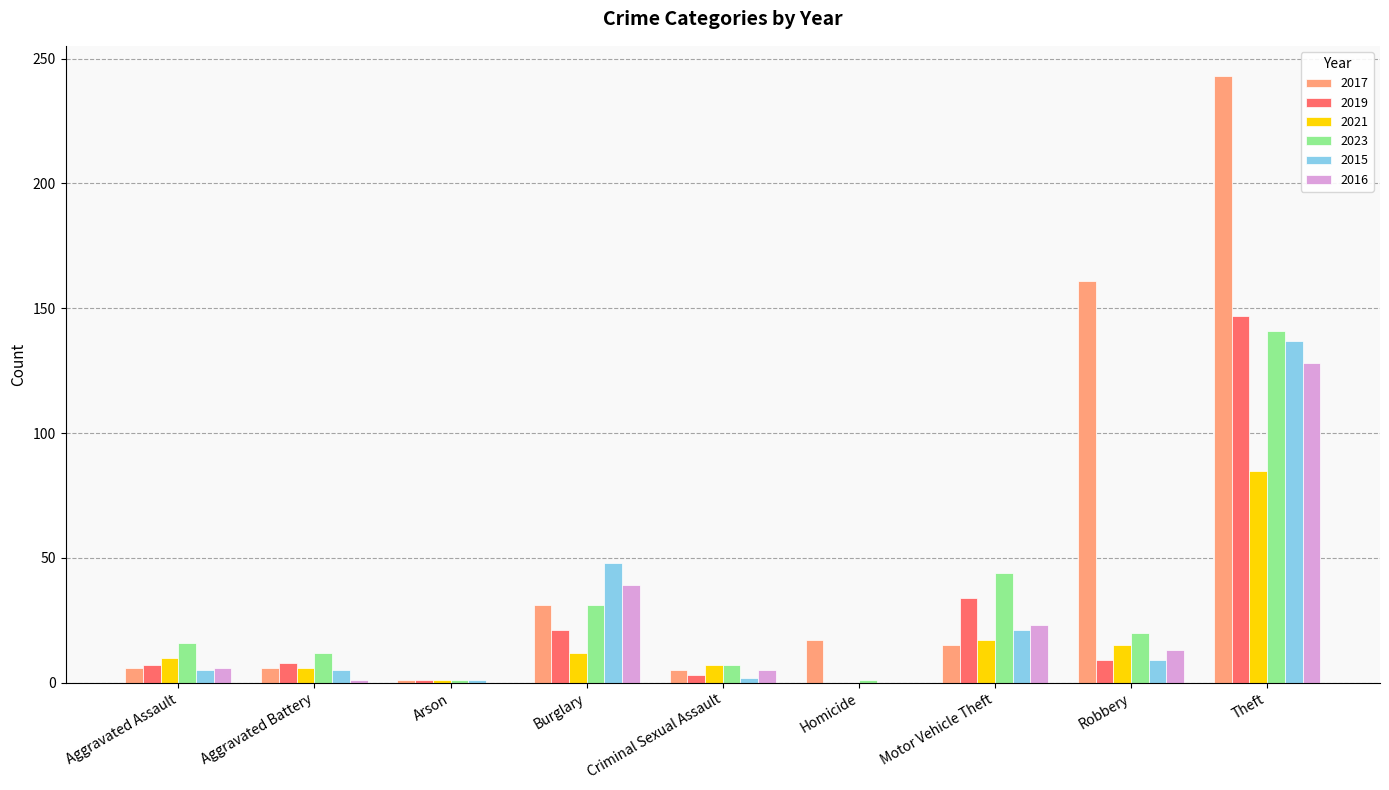

What is the sum of all 2015 values?

228